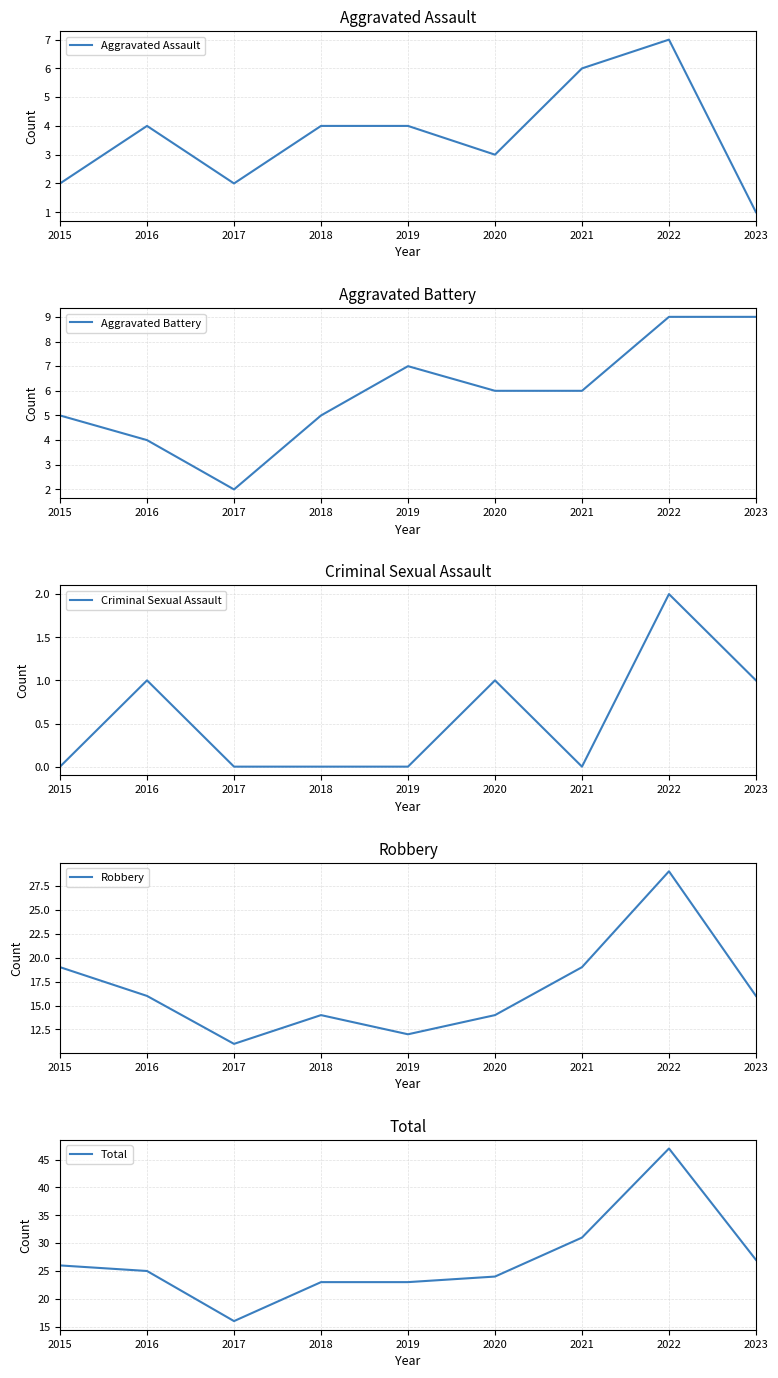

How many interior local valleys does the Aggravated Battery series have?

1